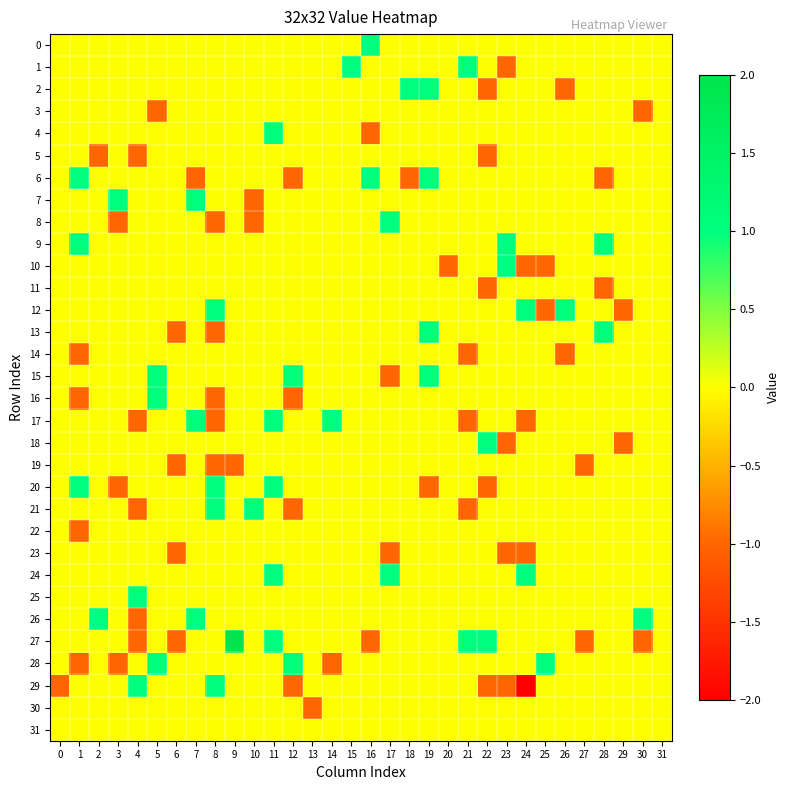

Between 14 and 31, which is larger?

14